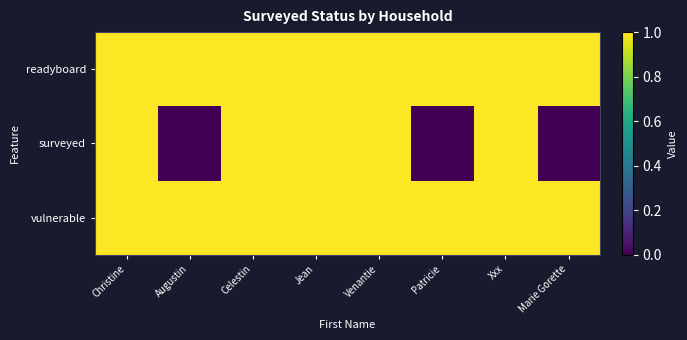

Which has a higher value, Xxx or Celestin?

Xxx